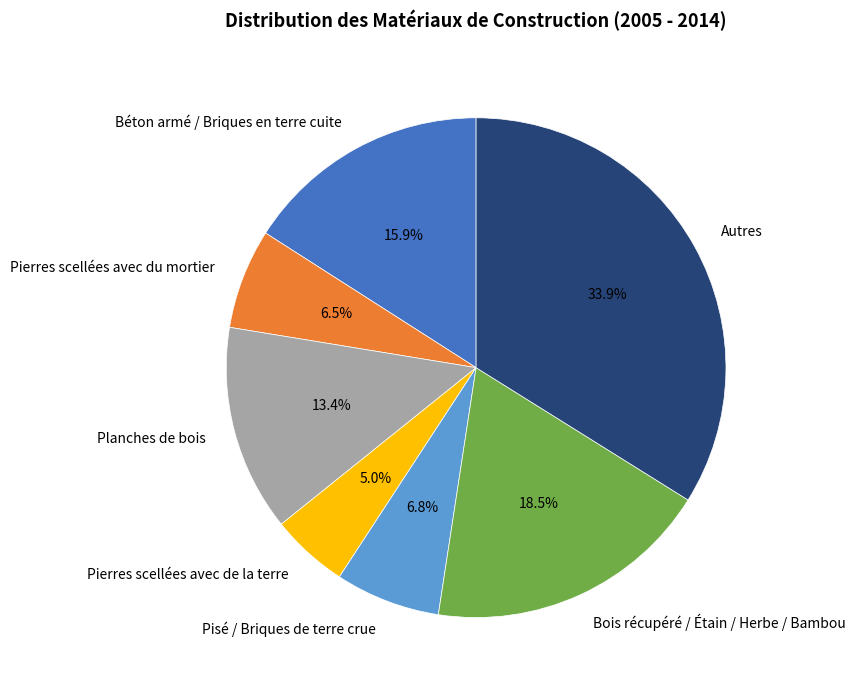

Is it true that Pisé / Briques de terre crue is 1% of the pie?

False